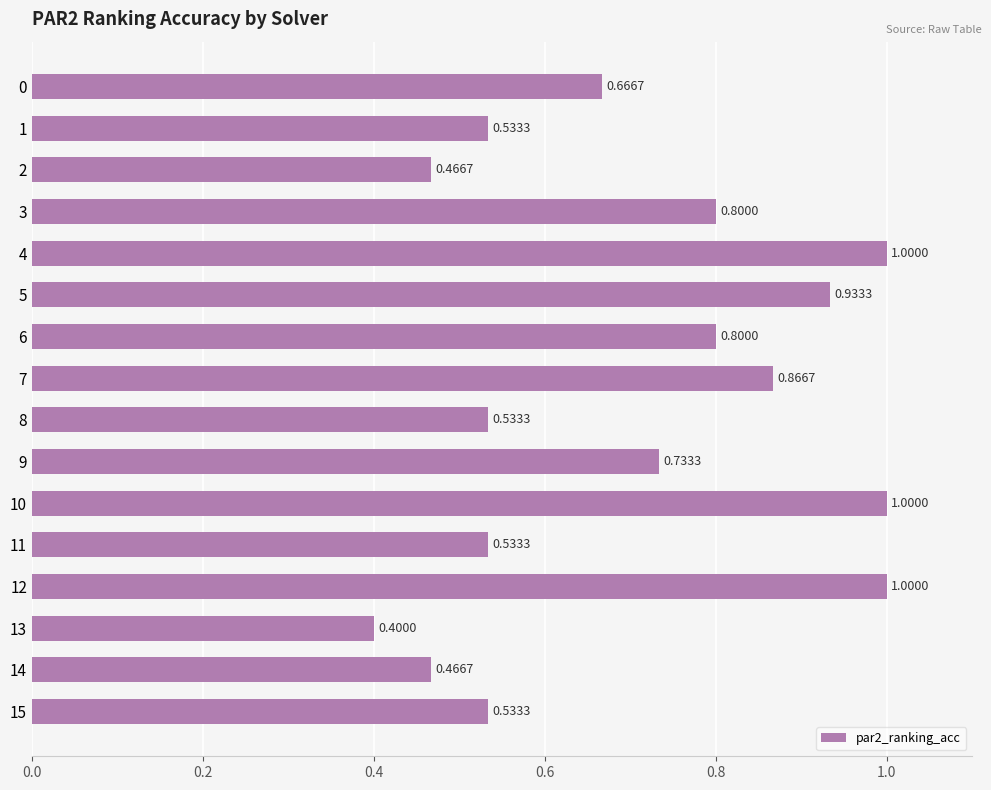

Which has a higher value, 2 or 6?

6